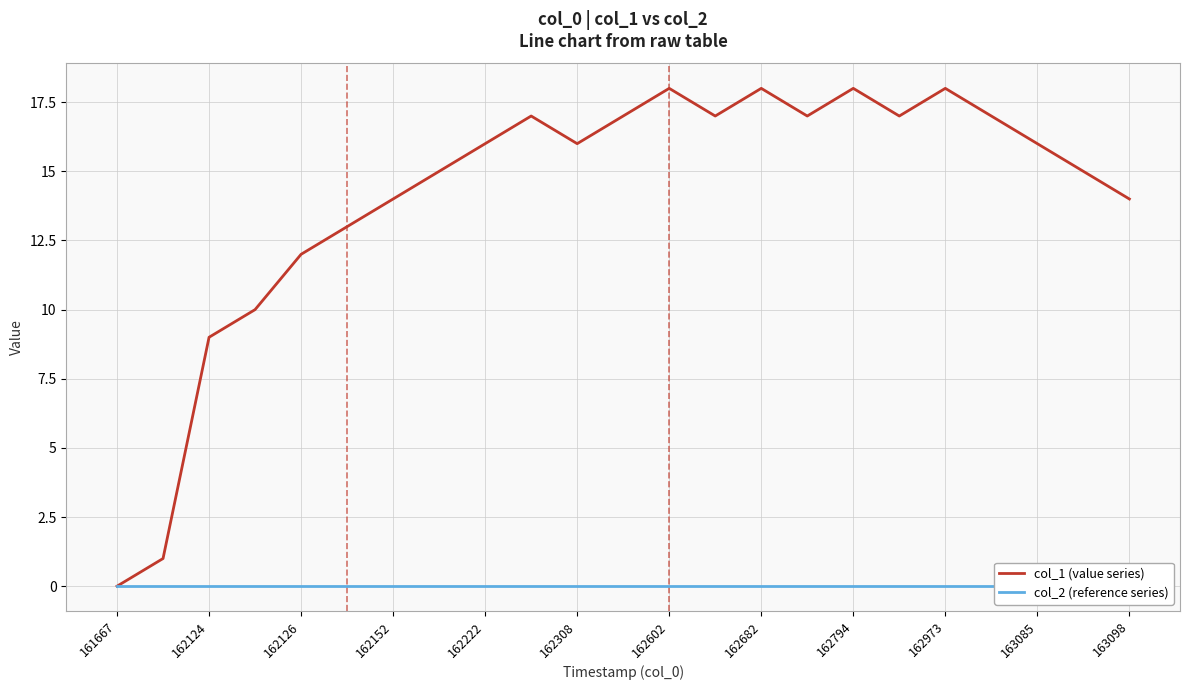

Where is col_1 (value series) nearest to the value 9?

162124